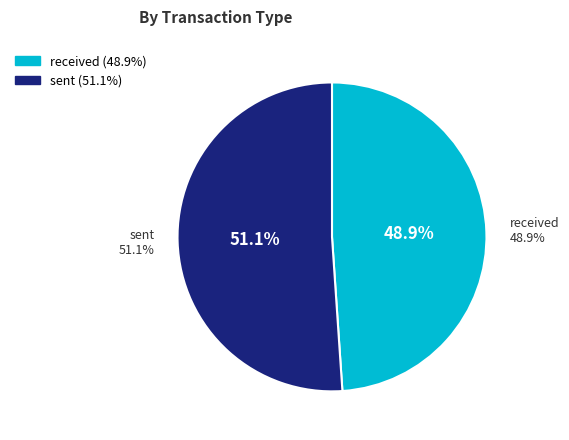

To the nearest percent, what is the combined percentage of sent and received?

100%